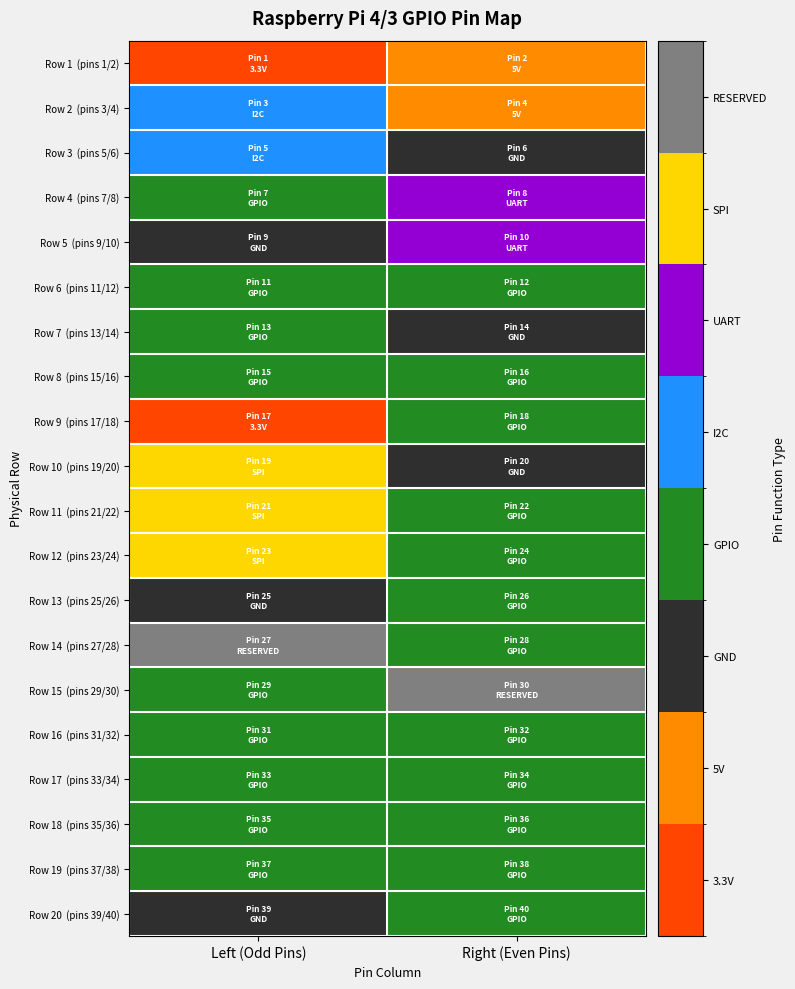

Which has a higher value, Right (Even Pins) or Left (Odd Pins)?

Right (Even Pins)